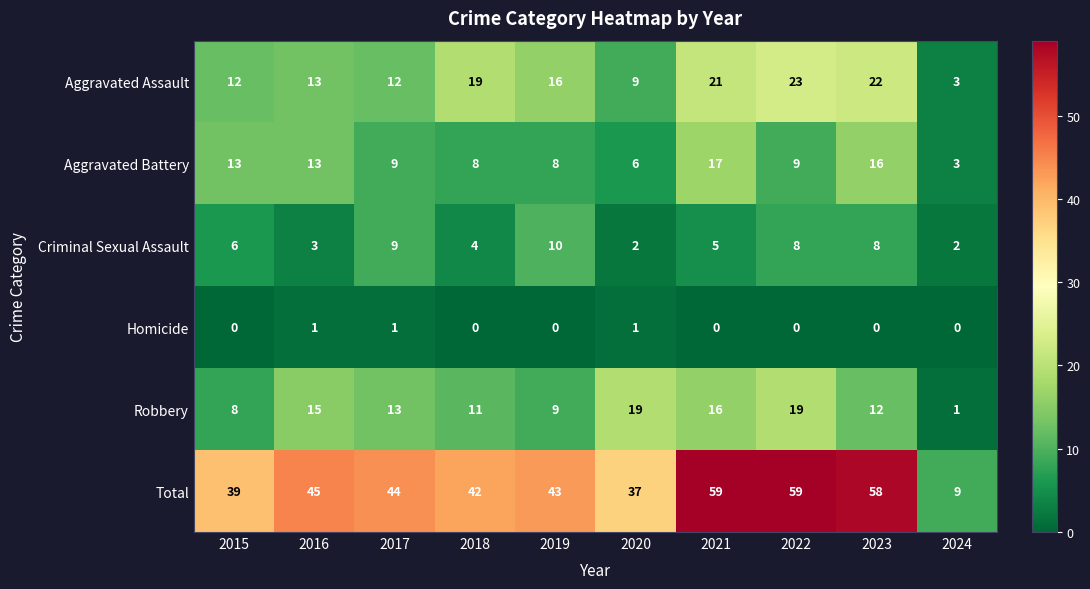

The Aggravated Battery series shows 3 at 2024. True or false?

True